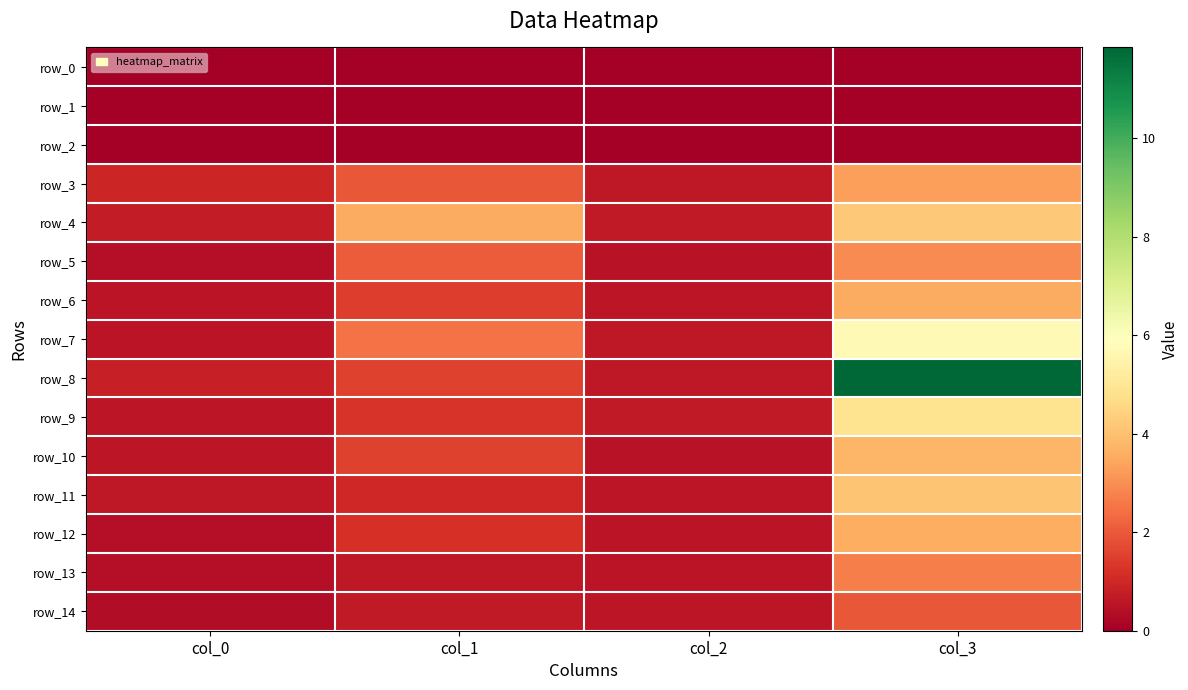

Reading left to right, transcribe all the data shown in this chart.

row_0: 0.0	0.0	0.0	0.0
row_1: 0.0	0.0	0.0	0.0
row_2: 0.0	0.0	0.0	0.0
row_3: 1.0	2.0	0.6	3.3
row_4: 0.7	3.5	0.7	4.2
row_5: 0.4	2.1	0.5	2.9
row_6: 0.5	1.4	0.6	3.6
row_7: 0.6	2.5	0.6	5.7
row_8: 0.8	1.6	0.6	11.8
row_9: 0.6	1.3	0.7	4.9
row_10: 0.6	1.6	0.5	3.8
row_11: 0.6	1.0	0.6	4.1
row_12: 0.4	1.2	0.5	3.6
row_13: 0.4	0.6	0.5	2.7
row_14: 0.3	0.7	0.6	2.0